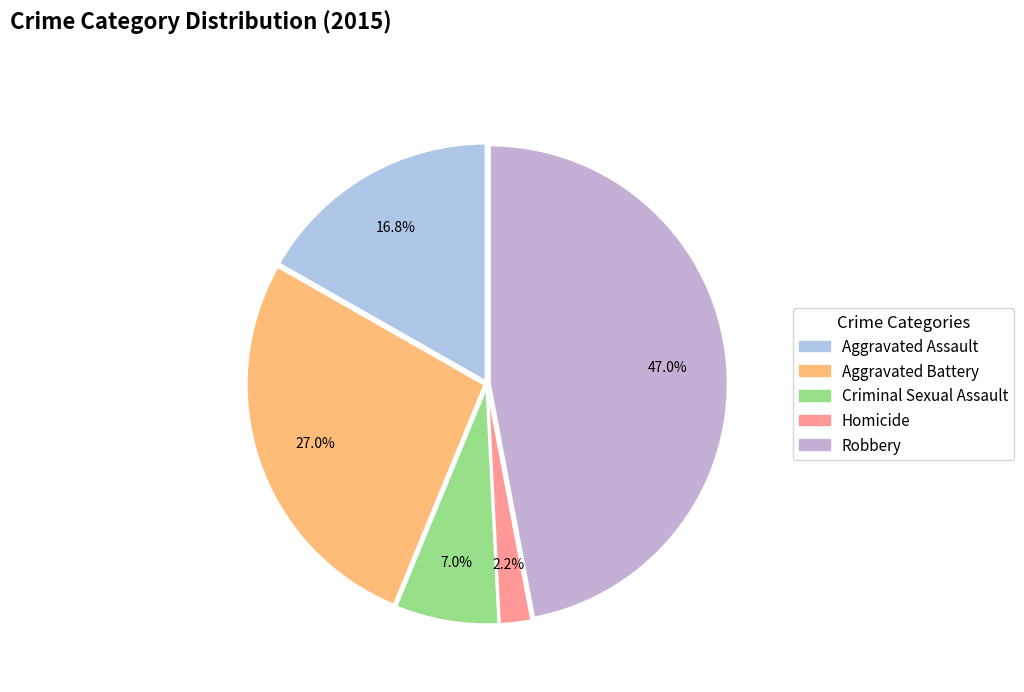

Which category has the smallest portion of the pie?

Homicide